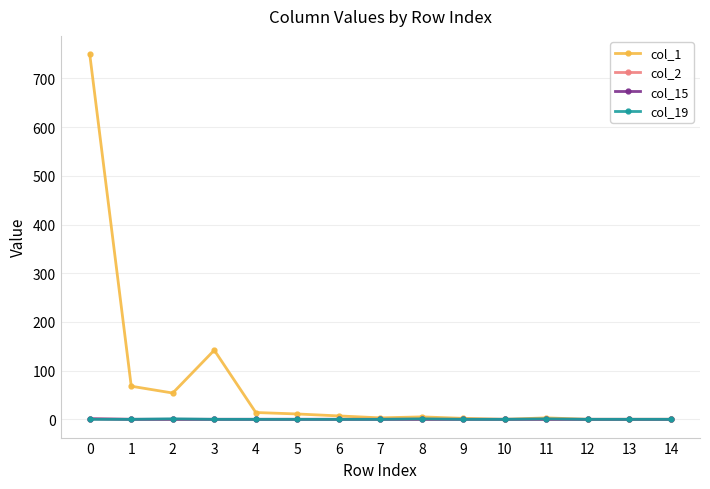

True or false: col_2 and col_1 intersect in this chart.

False